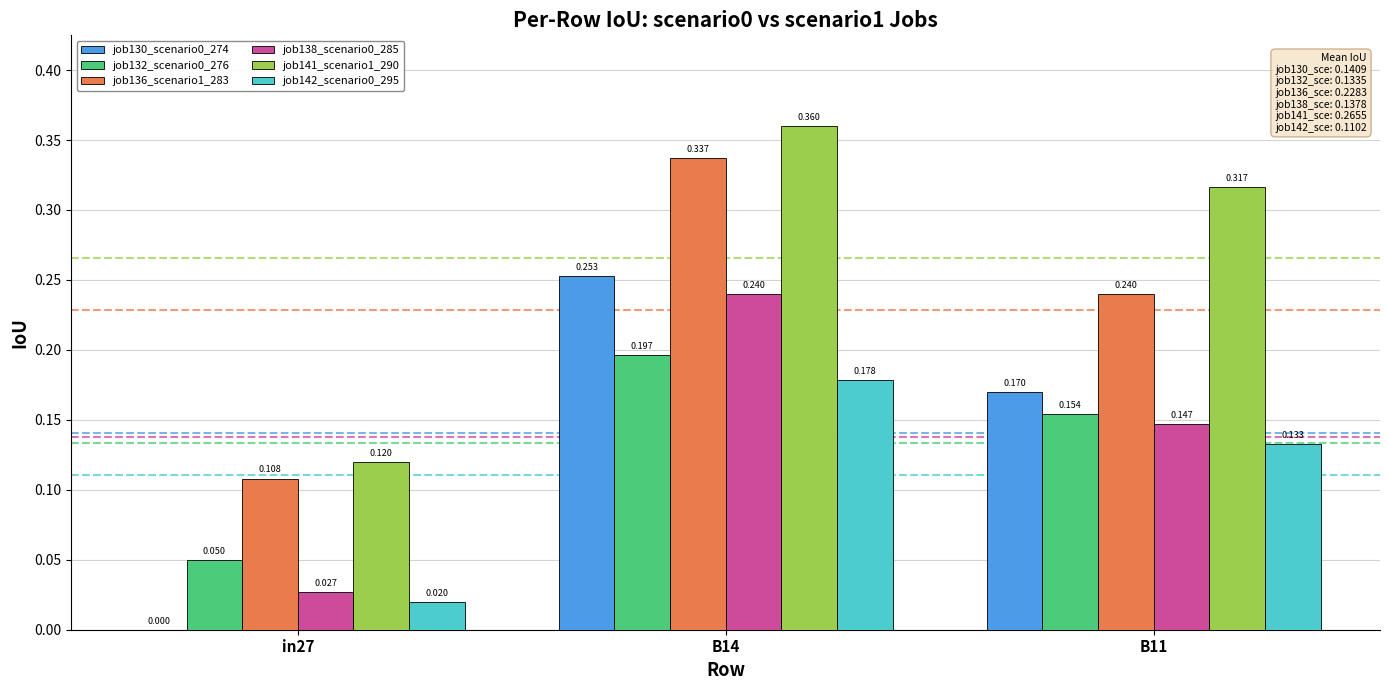

How many series are shown in this chart?

6